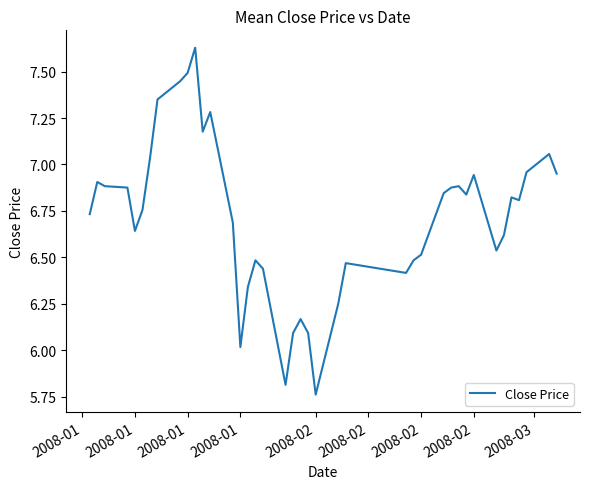

What is the difference between the maximum and minimum values?

1.9